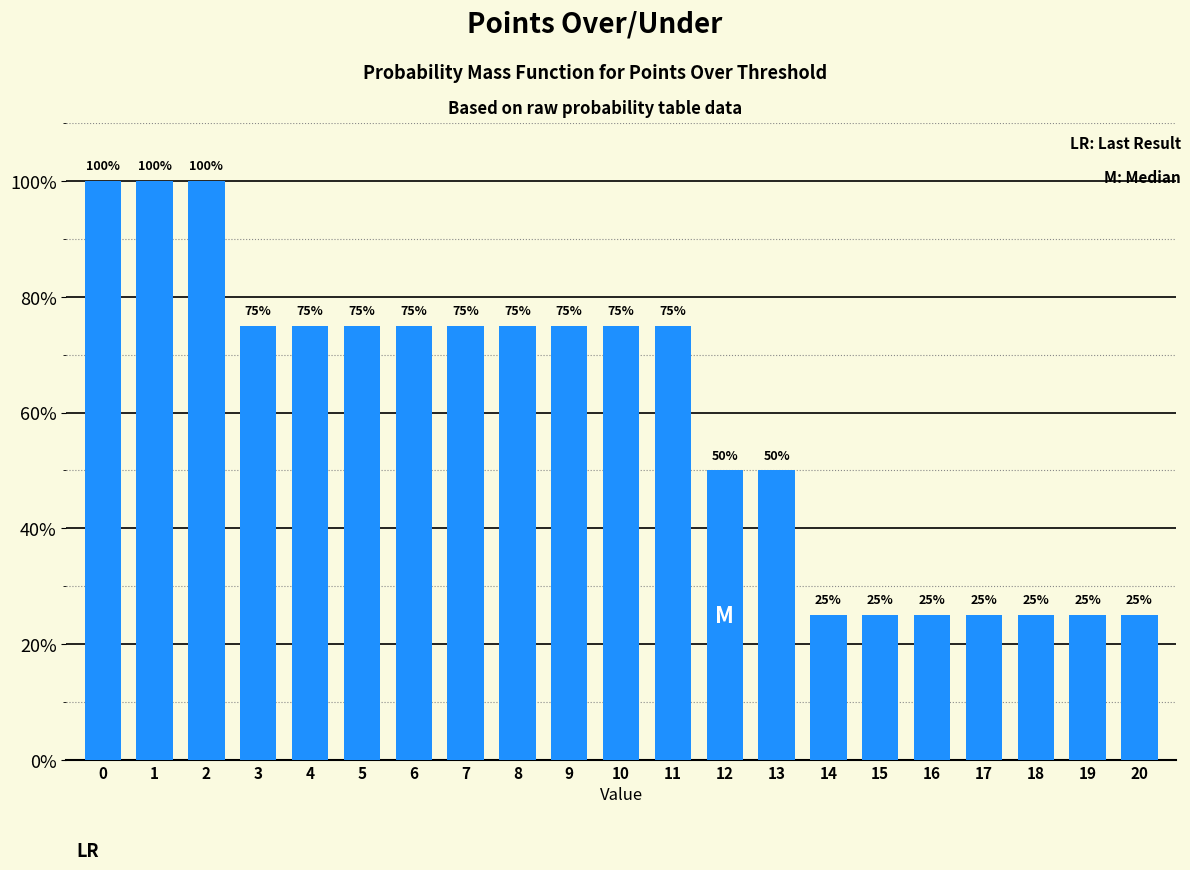

Reading right to left, extract all data points from this chart.

25	25	25	25	25	25	25	50	50	75	75	75	75	75	75	75	75	75	100	100	100